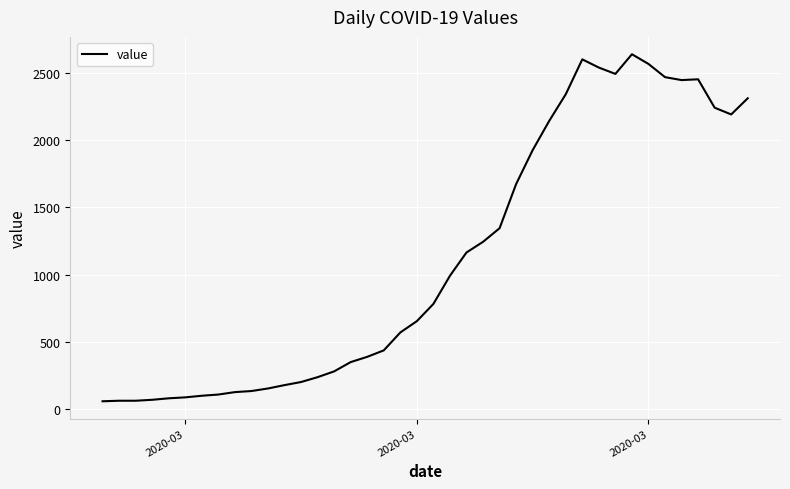

What is the maximum value shown in the chart?

2638